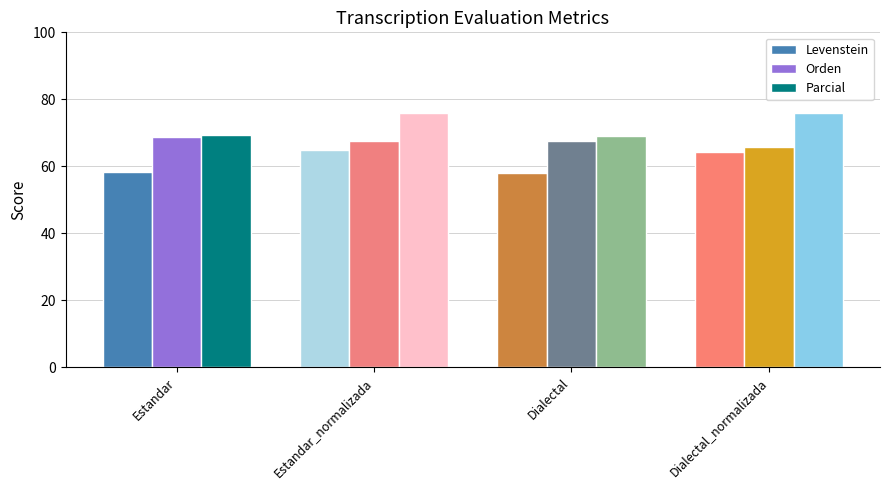

What are all the series names shown in the legend?

Levenstein, Orden, Parcial